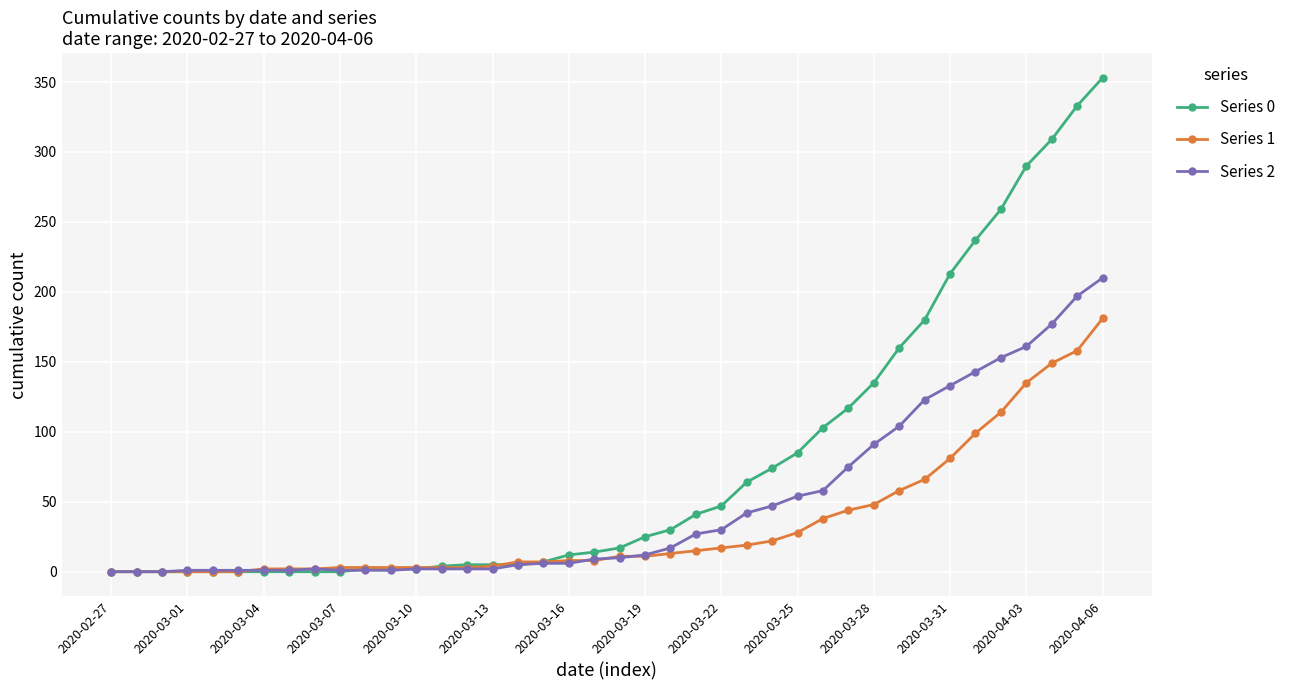

List the series in order of their overall mean, highest first.

Series 0, Series 2, Series 1